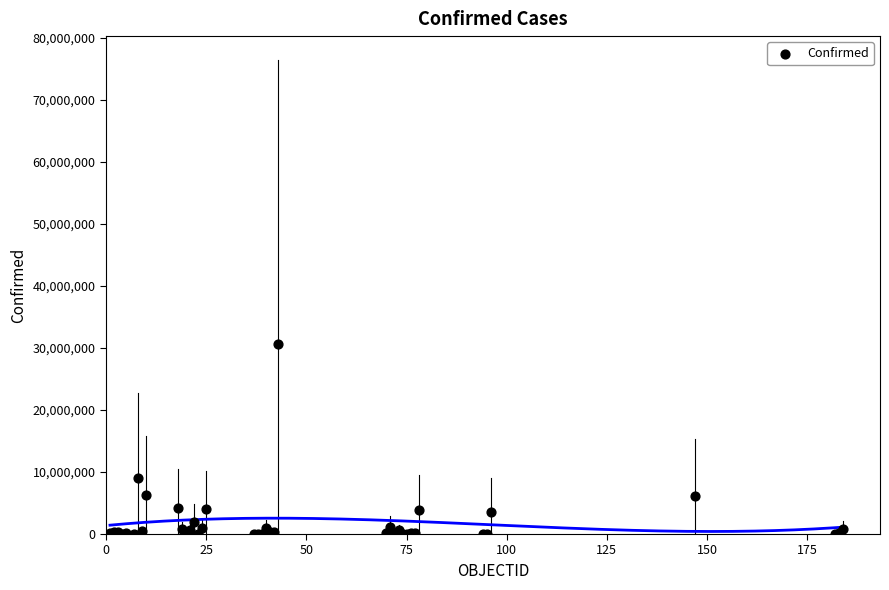

What Y value in the scatter plot is closest to 15285974?

9101319